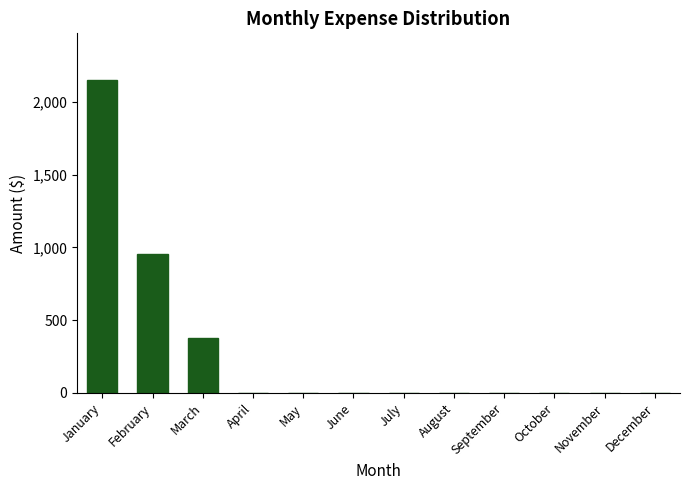

Reading left to right, extract all data points from this chart.

2148.3	956.0	380.0	0.0	0.0	0.0	0.0	0.0	0.0	0.0	0.0	0.0